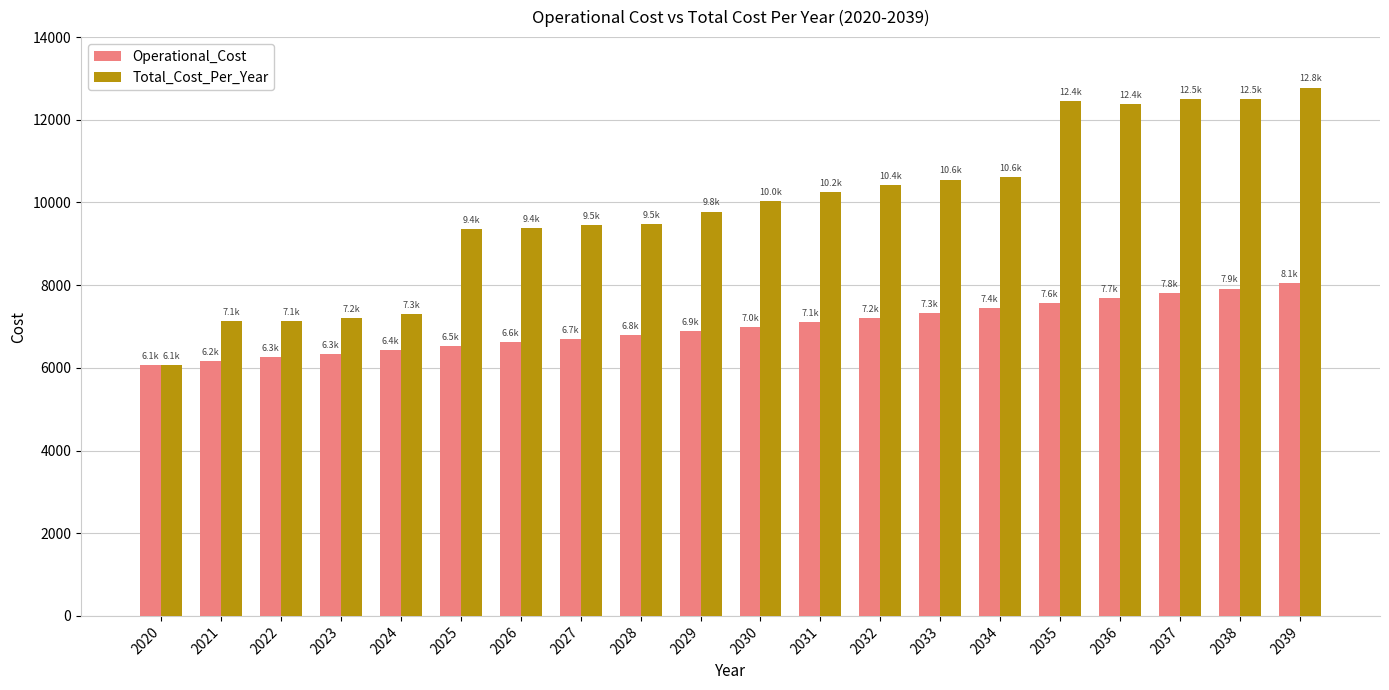

Is the value of Total_Cost_Per_Year at 2025 greater than the value of Operational_Cost at 2033?

Yes